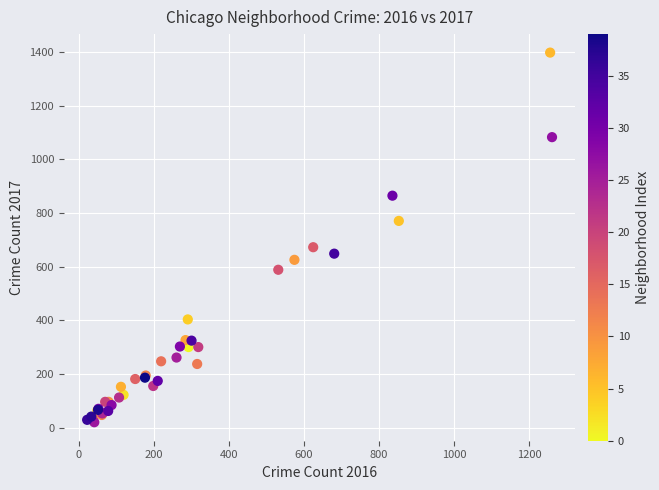

What Y value in the scatter plot is closest to 709?

673